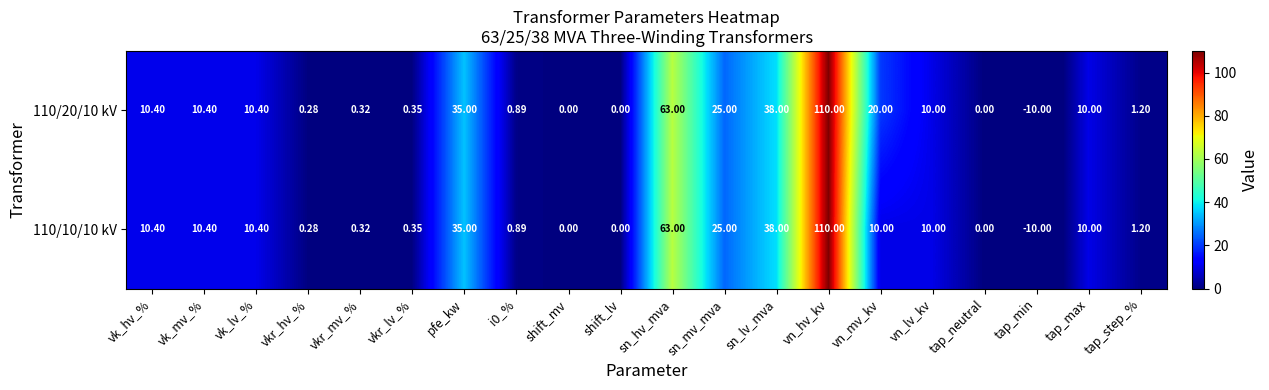

Where does the 110/20/10 kV series first go above 10?

vk_hv_%